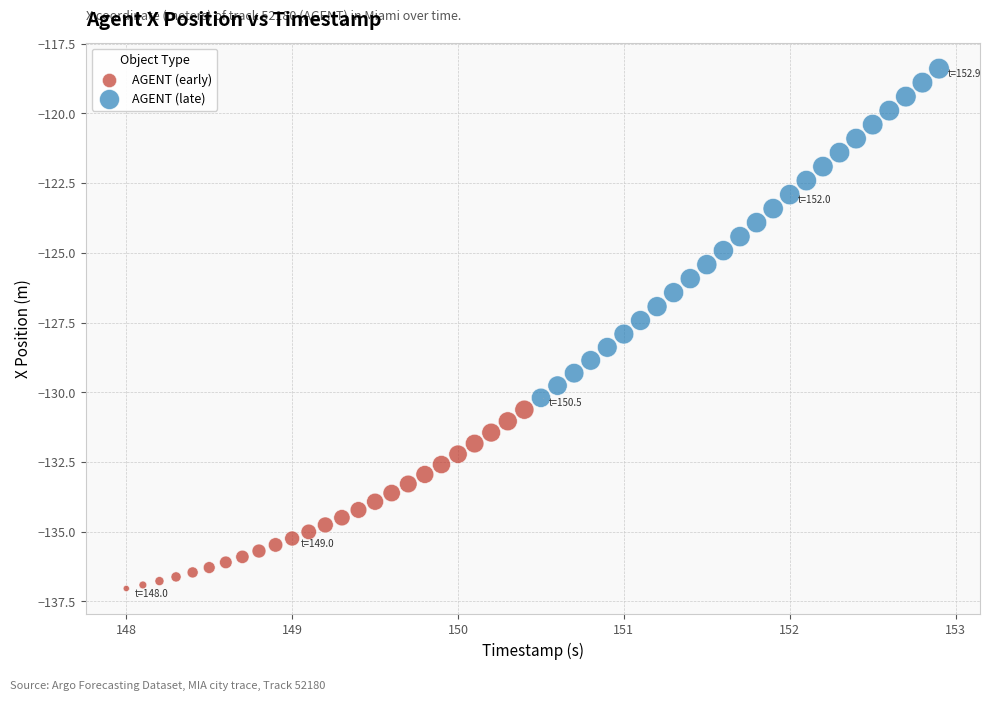

Which series contains the lowest Y value?

AGENT (early)